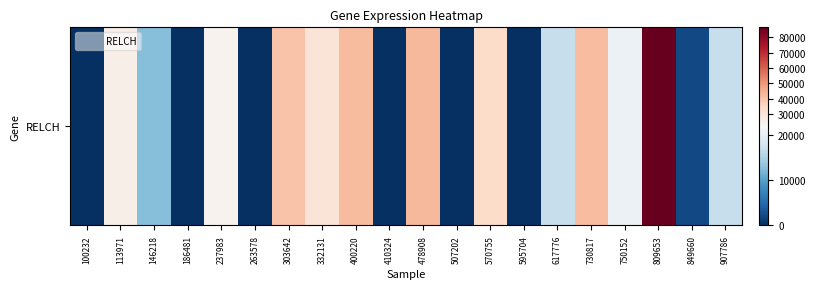

What is the difference between the maximum and second lowest values?

86524